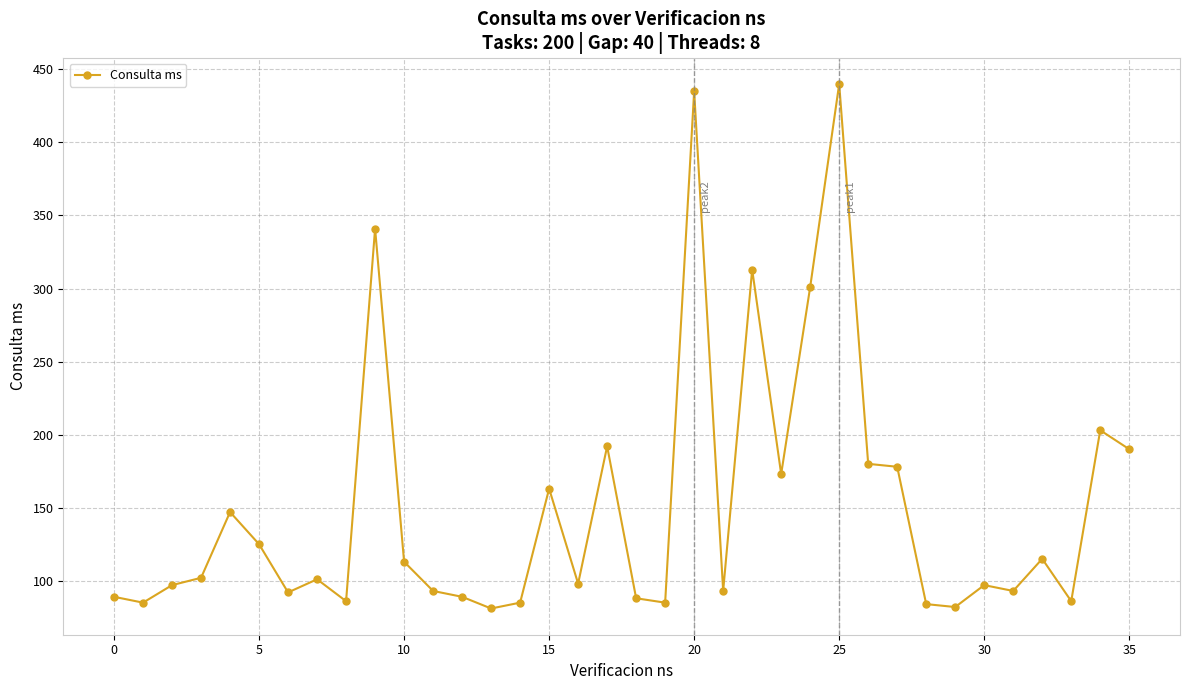

What is the difference between the maximum and minimum values?

359